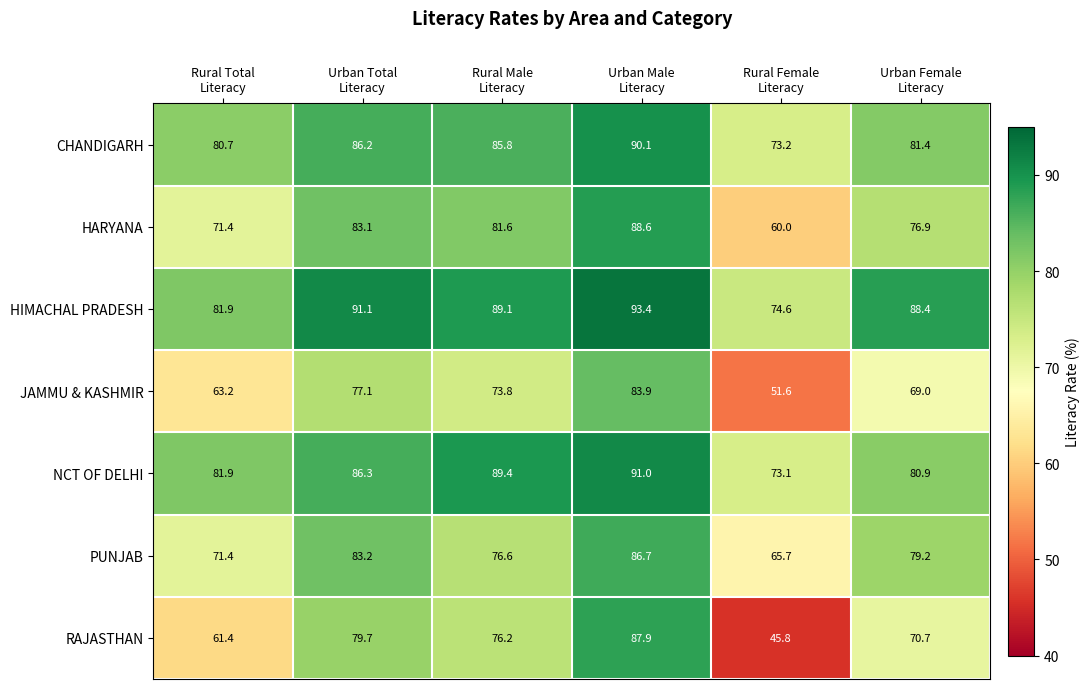

What is the greatest value displayed?

93.4